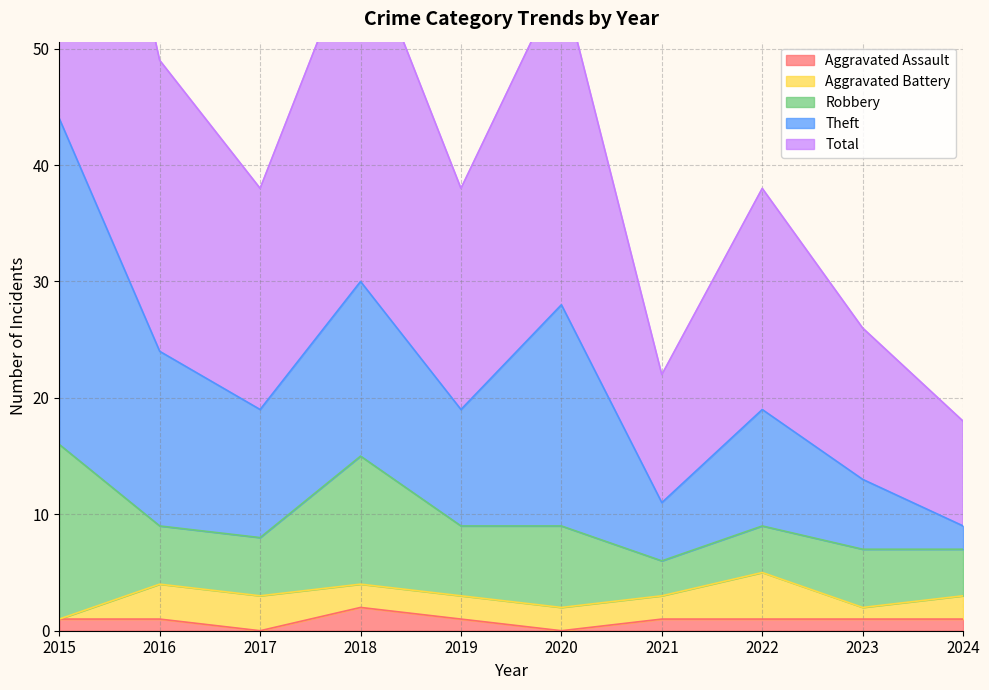

Is the value of Aggravated Assault at 2022 greater than the value of Total at 2024?

No